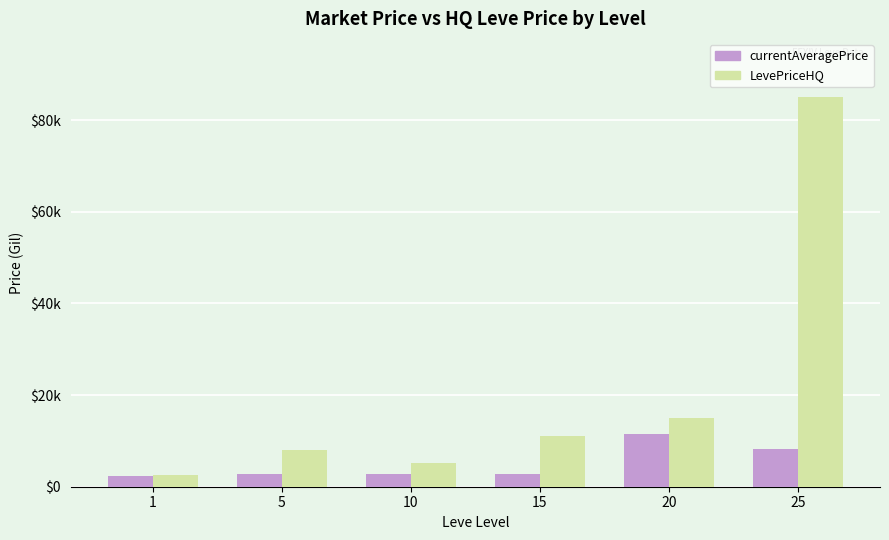

Reading right to left, list all the values displayed in this chart.

currentAveragePrice: 8166.7	11500.0	2680.0	2673.0	2680.0	2333.0
LevePriceHQ: 85000.0	15000.0	11111.0	5258.0	8000.0	2499.5